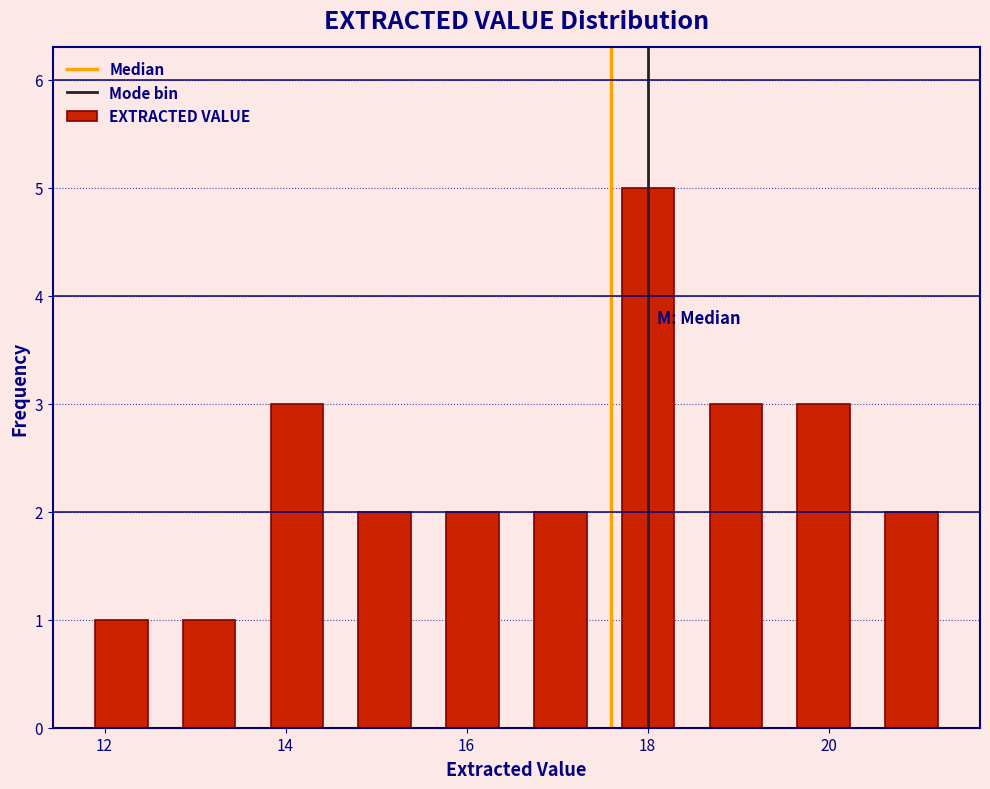

Over which range of the x-axis is the bar tallest?

17.6 to 18.4